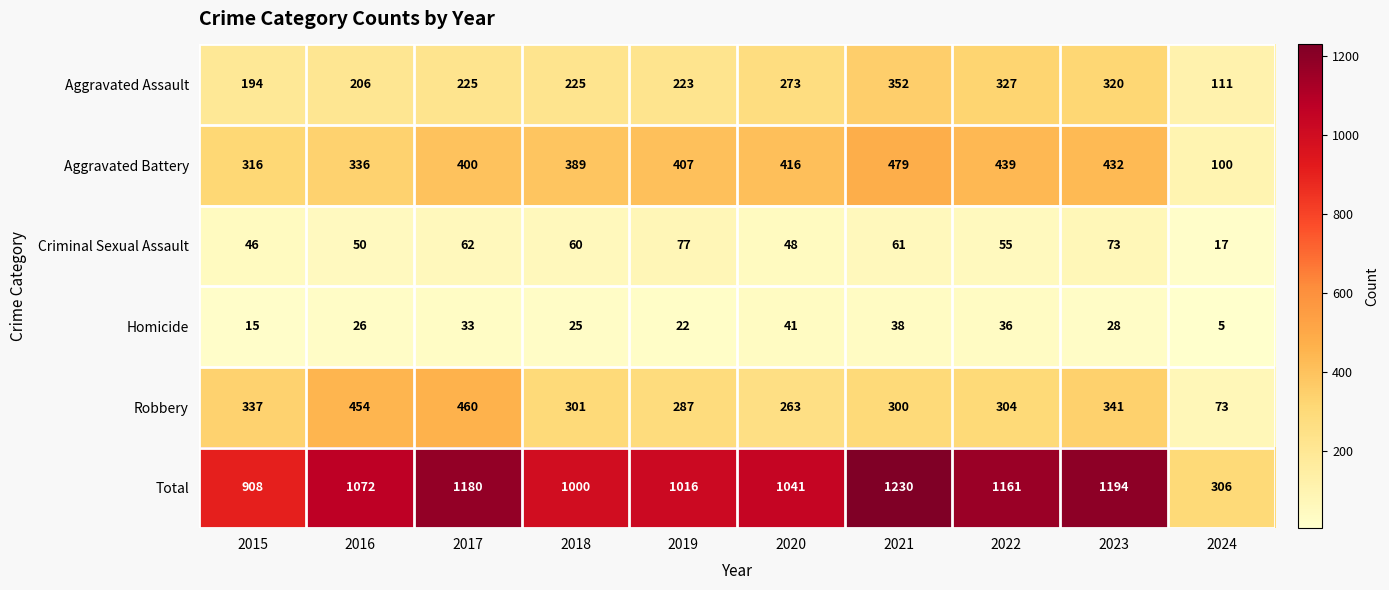

At how many categories does at least one series exceed 17?

10